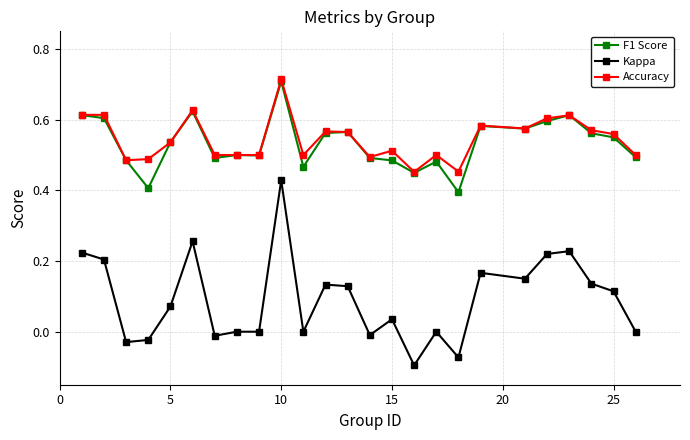

True or false: Kappa and F1 Score cross at least once.

False